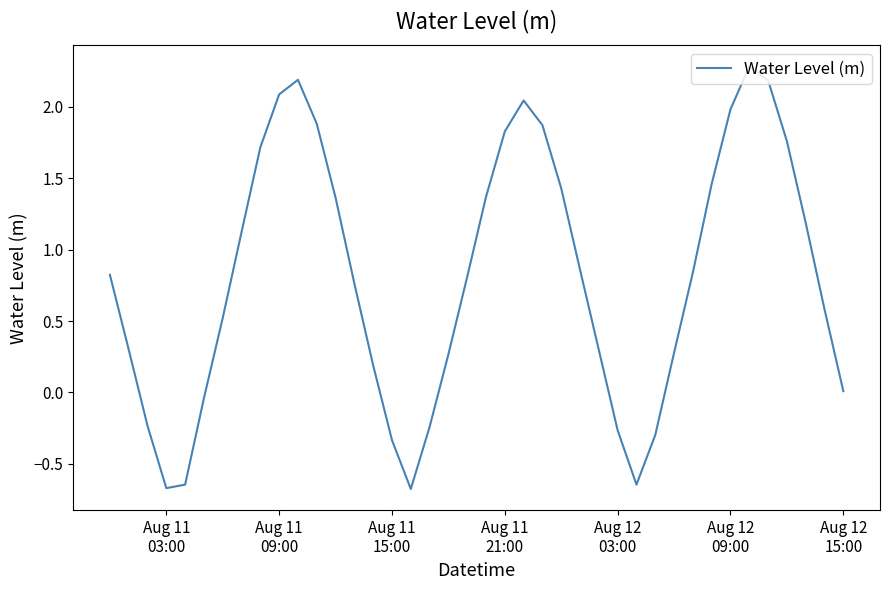

What is the smallest value displayed?

-0.7